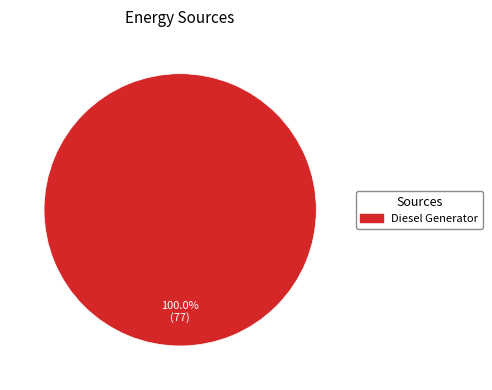

Is there any slice that represents more than half of the pie?

Yes